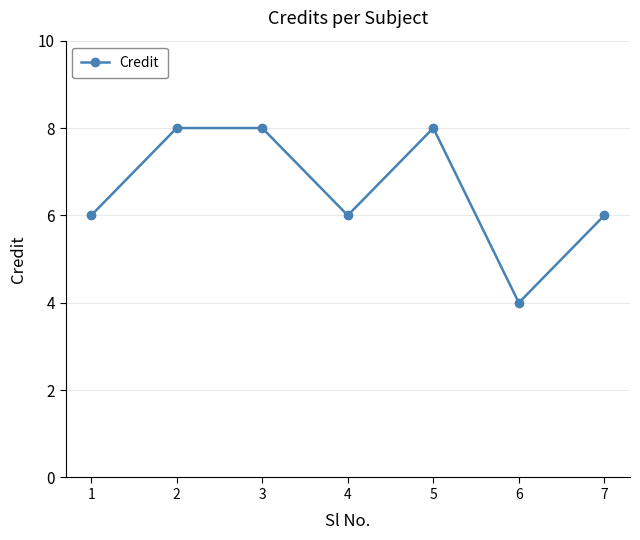

The chart shows a value of 6 at 7. True or false?

True